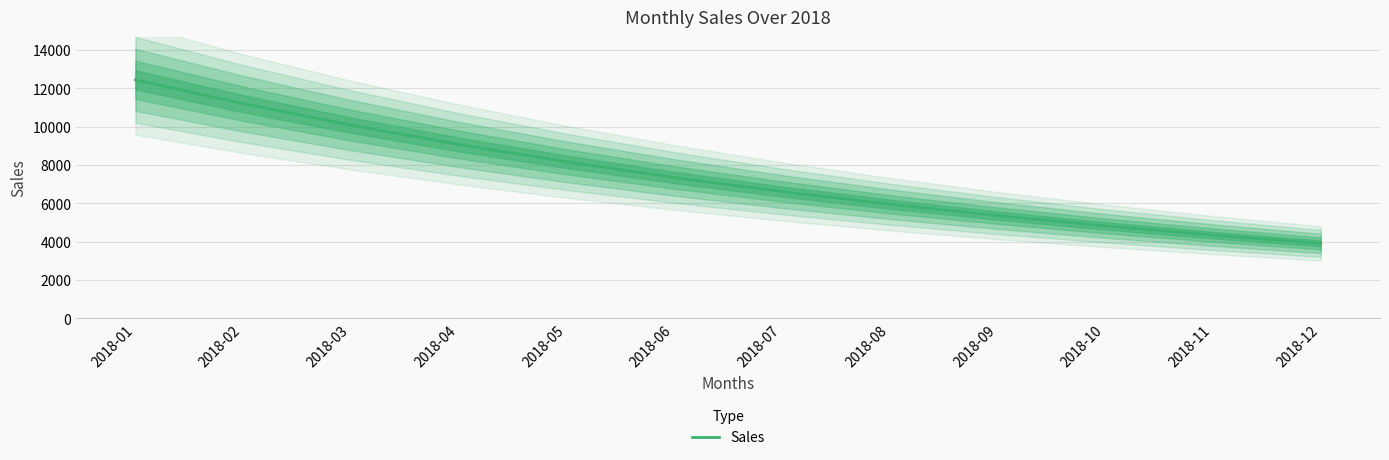

At which label is the value closest to 8168?

2018-05